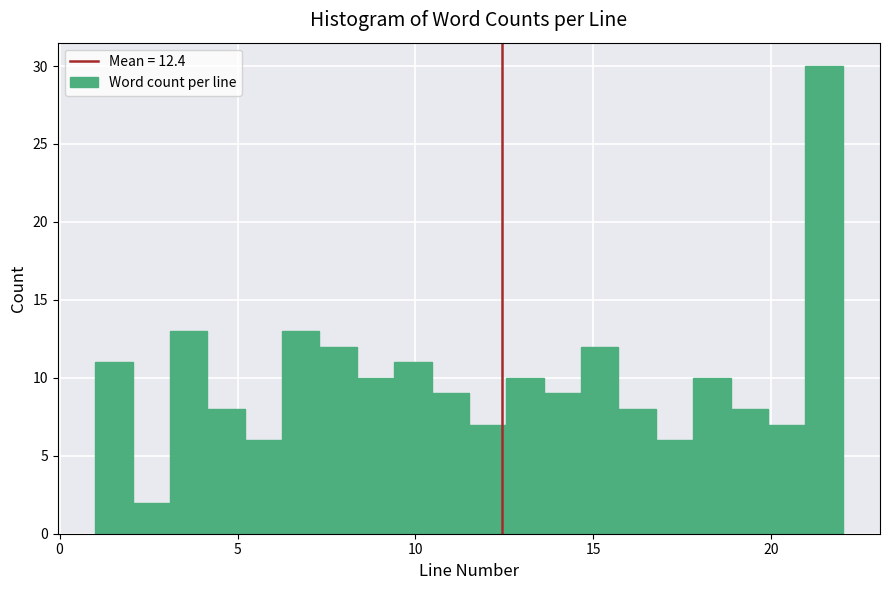

Read against the x-axis, roughly where is the centre of the tallest bar?

21.5